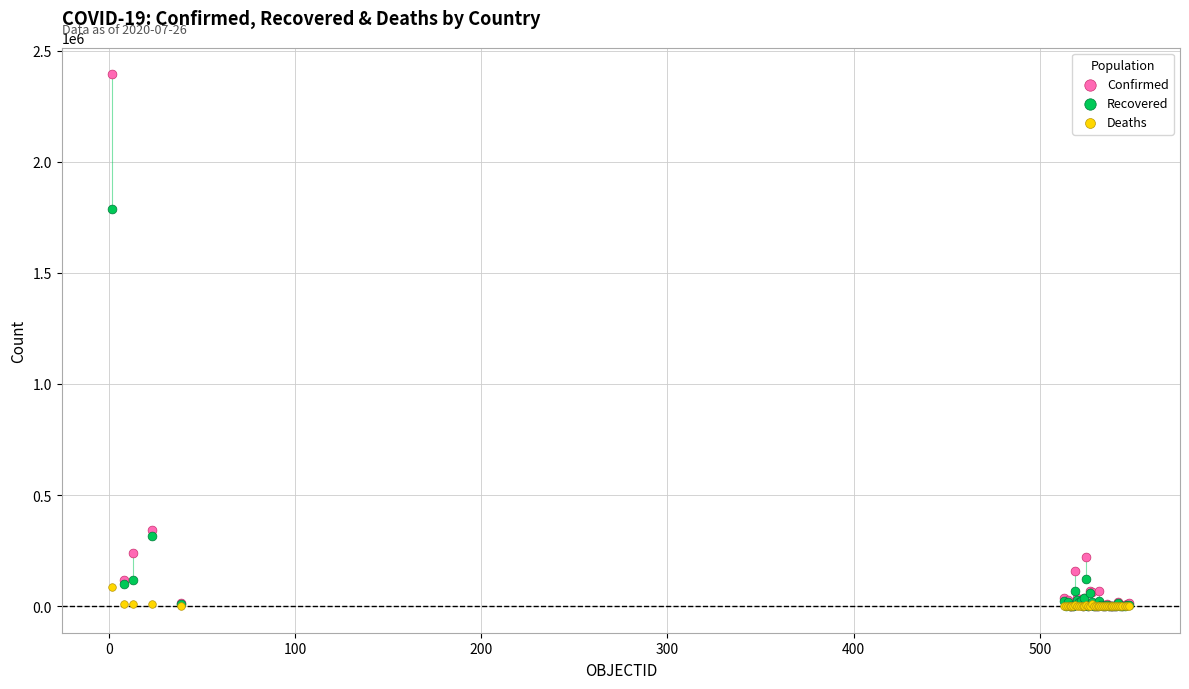

In the Recovered series, what Y value is closest to 892692?

316169